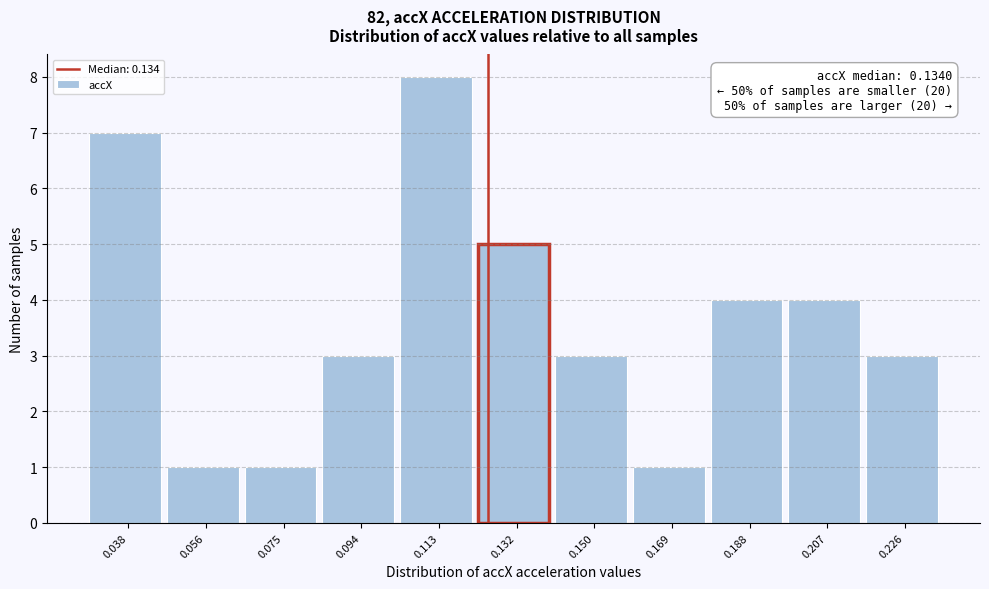

Reading right to left, extract all data points from this chart.

0.226=3	0.207=4	0.188=4	0.169=1	0.150=3	0.132=5	0.113=8	0.094=3	0.075=1	0.056=1	0.038=7